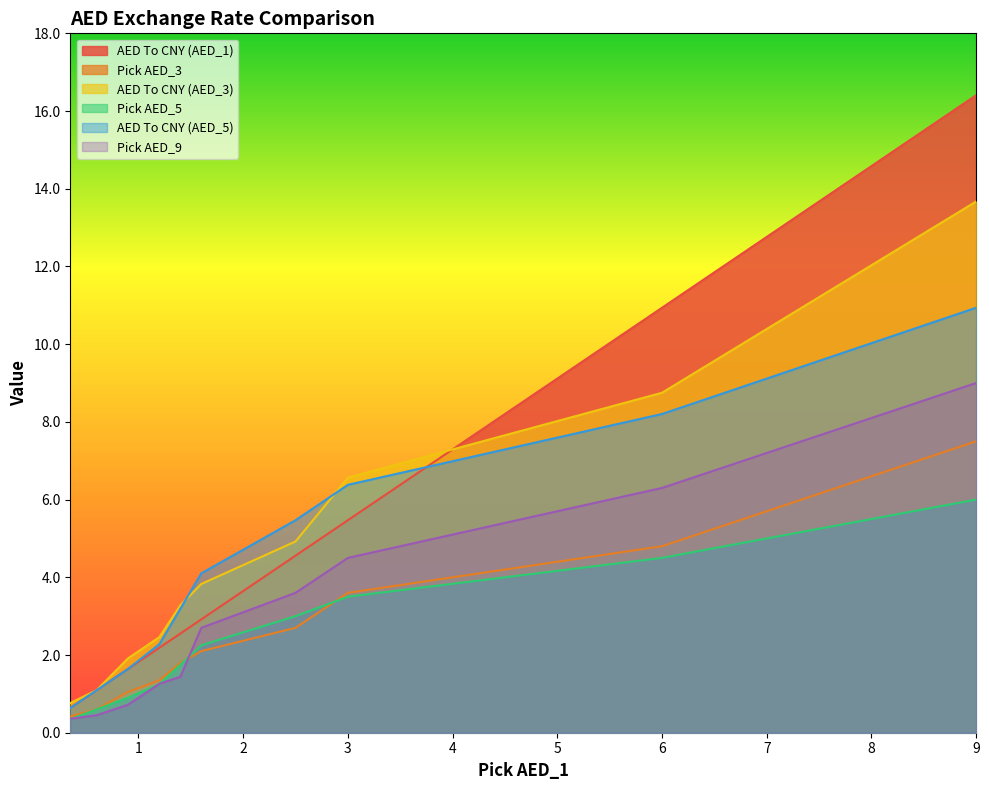

Reading left to right, extract all data points from this chart.

AED To CNY (AED_1): 0.35=0.6	0.6=1.1	0.9=1.6	1.2=2.2	1.4=2.6	1.6=2.9	2.5=4.6	3.0=5.5	6.0=10.9	9.0=16.4
Pick AED_3: 0.35=0.4	0.6=0.6	0.9=1.1	1.2=1.4	1.4=1.8	1.6=2.1	2.5=2.7	3.0=3.6	6.0=4.8	9.0=7.5
AED To CNY (AED_3): 0.35=0.8	0.6=1.1	0.9=1.9	1.2=2.5	1.4=3.3	1.6=3.8	2.5=4.9	3.0=6.6	6.0=8.8	9.0=13.7
Pick AED_5: 0.35=0.3	0.6=0.6	0.9=0.9	1.2=1.2	1.4=1.8	1.6=2.2	2.5=3.0	3.0=3.5	6.0=4.5	9.0=6.0
AED To CNY (AED_5): 0.35=0.6	0.6=1.1	0.9=1.6	1.2=2.3	1.4=3.2	1.6=4.1	2.5=5.5	3.0=6.4	6.0=8.2	9.0=10.9
Pick AED_9: 0.35=0.4	0.6=0.5	0.9=0.7	1.2=1.3	1.4=1.4	1.6=2.7	2.5=3.6	3.0=4.5	6.0=6.3	9.0=9.0